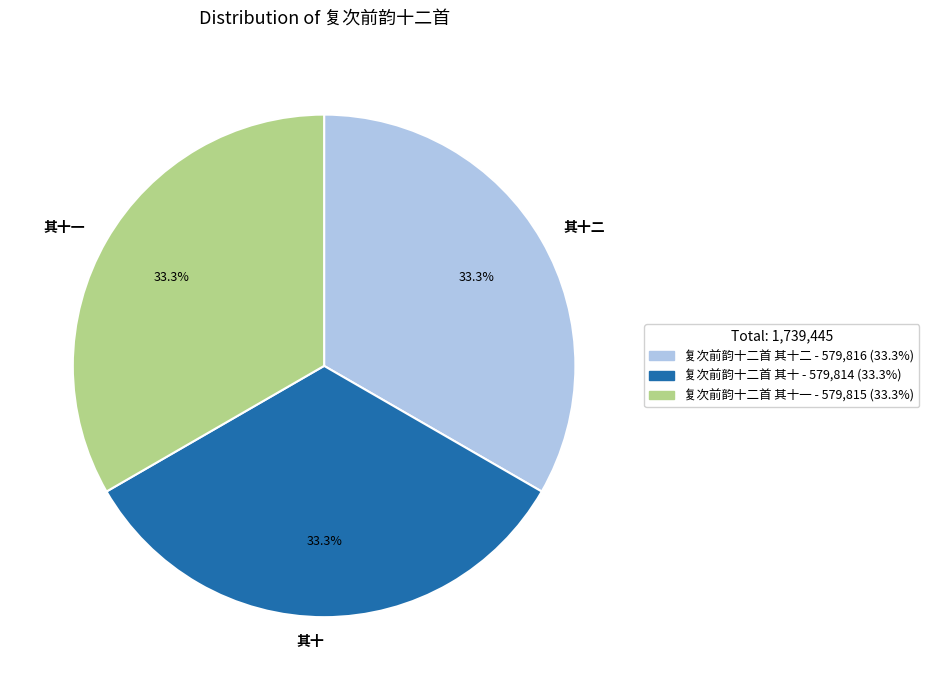

Combined, what portion of the pie is 其十二 and 其十?

66.7%